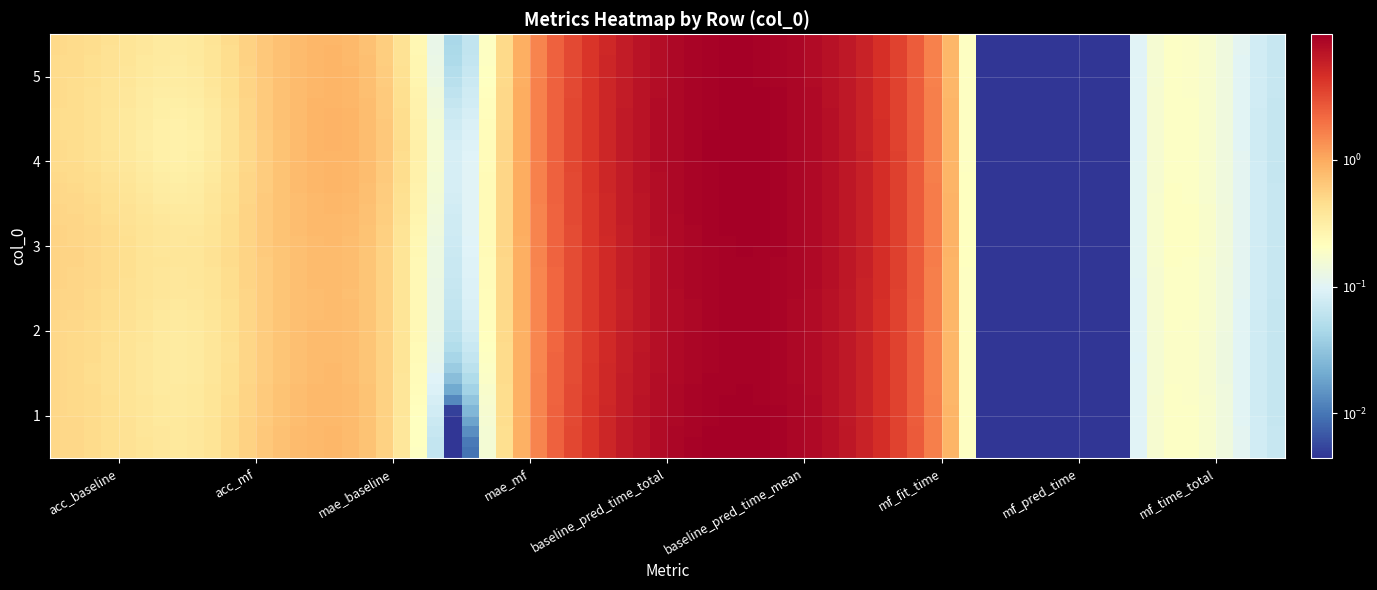

Which series has the widest spread of values?

1